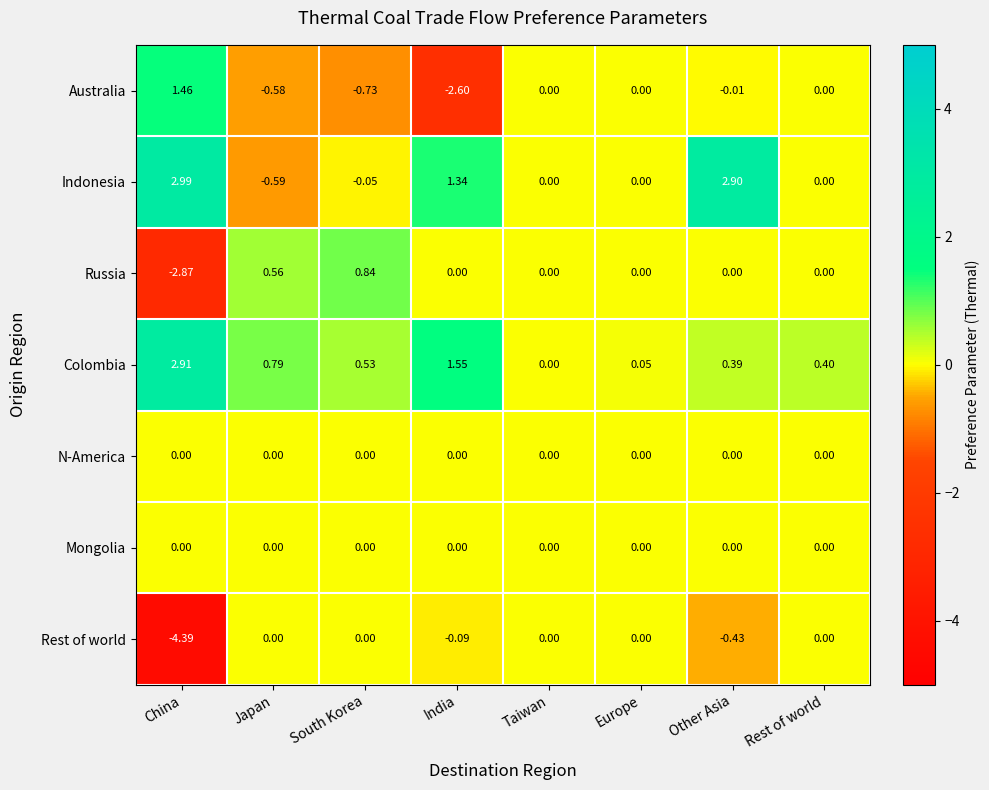

At which category is the sum across all series the highest?

Other Asia